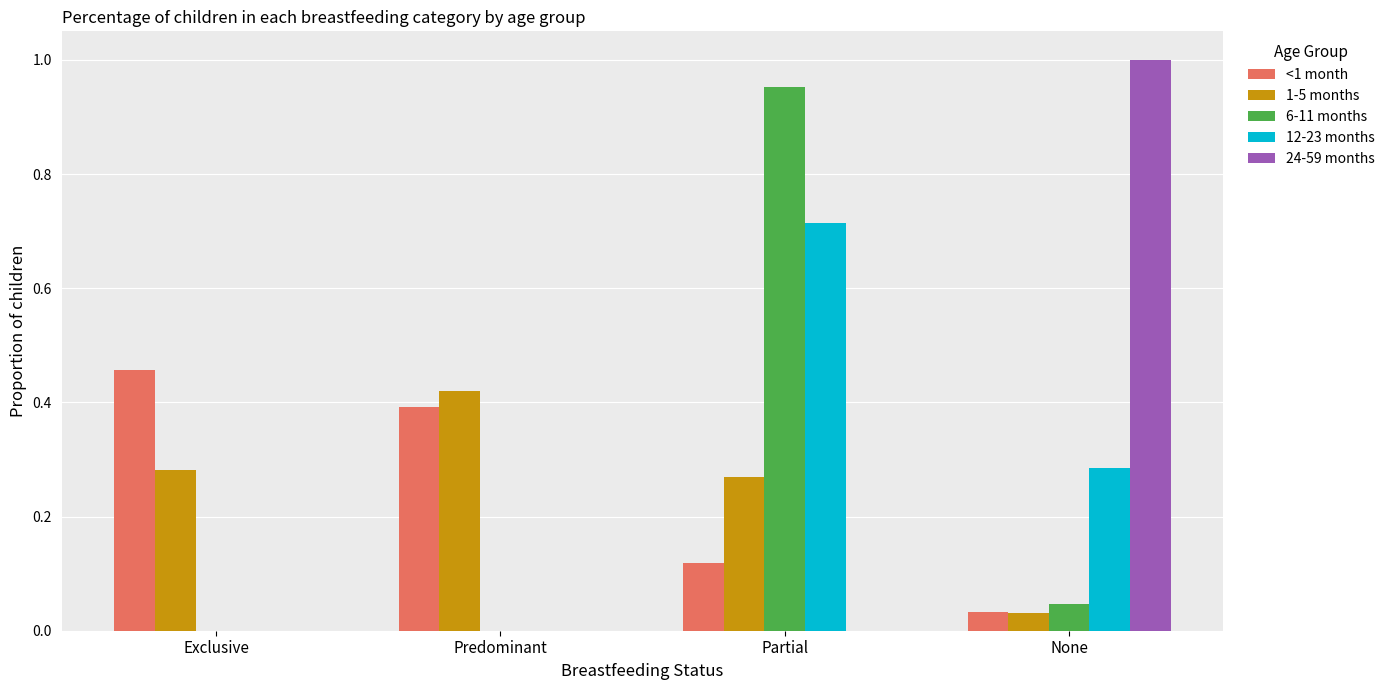

The value of <1 month at Partial is 0.0. True or false?

False